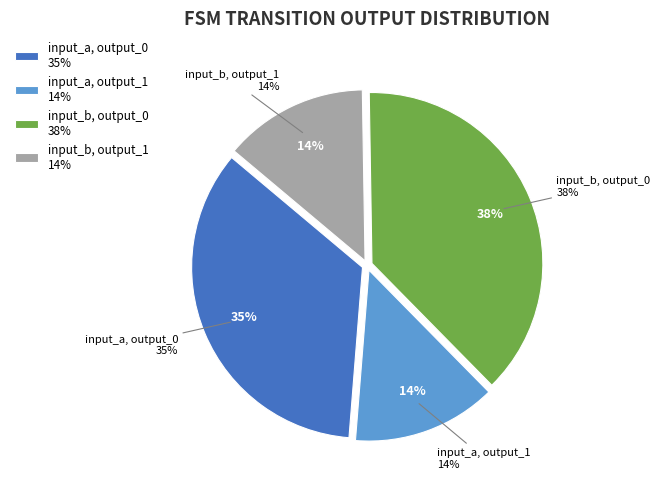

True or false: input_b, output_1 accounts for 2% of the total.

False